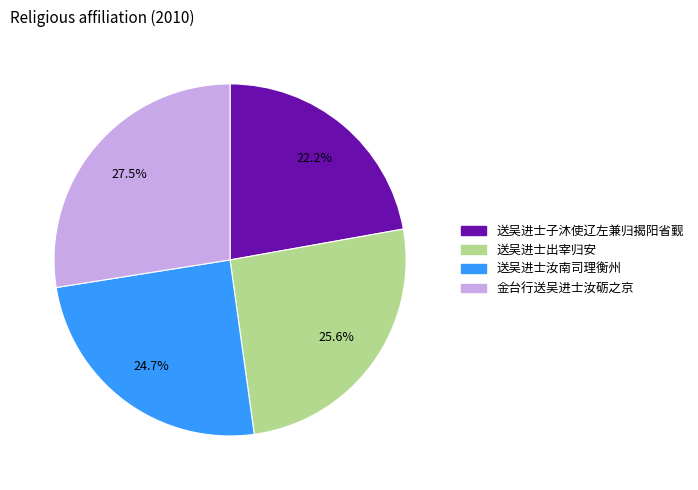

The 送吴进士子沐使辽左兼归揭阳省觐 slice represents 36% of the pie. True or false?

False